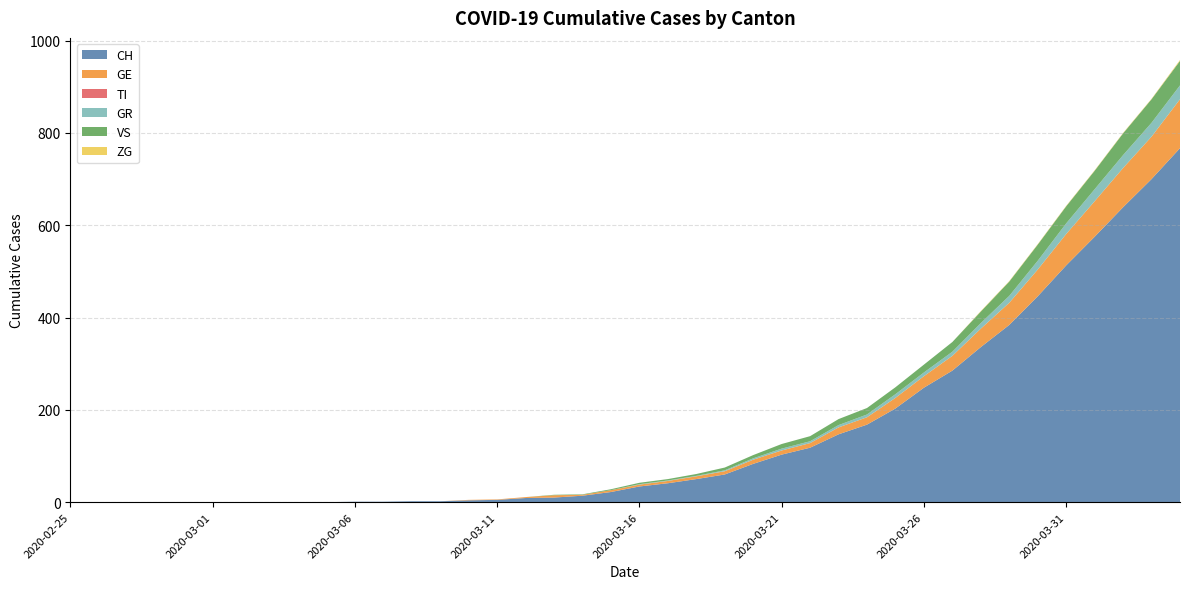

Reading left to right, what are all the values shown in this chart?

CH: 2020-02-25=0	2020-02-26=0	2020-02-27=0	2020-02-28=0	2020-02-29=0	2020-03-01=0	2020-03-02=0	2020-03-03=0	2020-03-04=0	2020-03-05=0	2020-03-06=1	2020-03-07=1	2020-03-08=2	2020-03-09=2	2020-03-10=4	2020-03-11=5	2020-03-12=9	2020-03-13=10	2020-03-14=14	2020-03-15=22	2020-03-16=34	2020-03-17=41	2020-03-18=50	2020-03-19=60	2020-03-20=83	2020-03-21=103	2020-03-22=118	2020-03-23=147	2020-03-24=168	2020-03-25=203	2020-03-26=248	2020-03-27=285	2020-03-28=336	2020-03-29=384	2020-03-30=446	2020-03-31=513	2020-04-01=575	2020-04-02=639	2020-04-03=700	2020-04-04=767
GE: 2020-02-25=0	2020-02-26=0	2020-02-27=0	2020-02-28=0	2020-02-29=0	2020-03-01=0	2020-03-02=0	2020-03-03=0	2020-03-04=0	2020-03-05=0	2020-03-06=0	2020-03-07=0	2020-03-08=0	2020-03-09=0	2020-03-10=1	2020-03-11=1	2020-03-12=2	2020-03-13=5	2020-03-14=2	2020-03-15=4	2020-03-16=4	2020-03-17=5	2020-03-18=6	2020-03-19=7	2020-03-20=9	2020-03-21=9	2020-03-22=10	2020-03-23=15	2020-03-24=16	2020-03-25=23	2020-03-26=25	2020-03-27=32	2020-03-28=40	2020-03-29=48	2020-03-30=58	2020-03-31=68	2020-04-01=77	2020-04-02=85	2020-04-03=92	2020-04-04=106
TI: 2020-02-25=0	2020-02-26=0	2020-02-27=0	2020-02-28=0	2020-02-29=0	2020-03-01=0	2020-03-02=0	2020-03-03=0	2020-03-04=0	2020-03-05=0	2020-03-06=0	2020-03-07=0	2020-03-08=0	2020-03-09=0	2020-03-10=0	2020-03-11=0	2020-03-12=0	2020-03-13=0	2020-03-14=0	2020-03-15=0	2020-03-16=0	2020-03-17=0	2020-03-18=0	2020-03-19=0	2020-03-20=0	2020-03-21=0	2020-03-22=0	2020-03-23=0	2020-03-24=0	2020-03-25=0	2020-03-26=0	2020-03-27=0	2020-03-28=0	2020-03-29=0	2020-03-30=0	2020-03-31=0	2020-04-01=0	2020-04-02=0	2020-04-03=0	2020-04-04=0
GR: 2020-02-25=0	2020-02-26=0	2020-02-27=0	2020-02-28=0	2020-02-29=0	2020-03-01=0	2020-03-02=0	2020-03-03=0	2020-03-04=0	2020-03-05=0	2020-03-06=0	2020-03-07=0	2020-03-08=0	2020-03-09=0	2020-03-10=0	2020-03-11=0	2020-03-12=0	2020-03-13=0	2020-03-14=0	2020-03-15=0	2020-03-16=1	2020-03-17=1	2020-03-18=1	2020-03-19=2	2020-03-20=3	2020-03-21=4	2020-03-22=4	2020-03-23=5	2020-03-24=6	2020-03-25=8	2020-03-26=8	2020-03-27=9	2020-03-28=12	2020-03-29=15	2020-03-30=19	2020-03-31=23	2020-04-01=26	2020-04-02=28	2020-04-03=30	2020-04-04=30
VS: 2020-02-25=0	2020-02-26=0	2020-02-27=0	2020-02-28=0	2020-02-29=0	2020-03-01=0	2020-03-02=0	2020-03-03=0	2020-03-04=0	2020-03-05=0	2020-03-06=0	2020-03-07=0	2020-03-08=0	2020-03-09=0	2020-03-10=0	2020-03-11=0	2020-03-12=0	2020-03-13=1	2020-03-14=1	2020-03-15=2	2020-03-16=3	2020-03-17=3	2020-03-18=4	2020-03-19=6	2020-03-20=7	2020-03-21=10	2020-03-22=11	2020-03-23=13	2020-03-24=14	2020-03-25=15	2020-03-26=17	2020-03-27=21	2020-03-28=25	2020-03-29=31	2020-03-30=35	2020-03-31=37	2020-04-01=40	2020-04-02=47	2020-04-03=51	2020-04-04=53
ZG: 2020-02-25=0	2020-02-26=0	2020-02-27=0	2020-02-28=0	2020-02-29=0	2020-03-01=0	2020-03-02=0	2020-03-03=0	2020-03-04=0	2020-03-05=0	2020-03-06=0	2020-03-07=0	2020-03-08=0	2020-03-09=0	2020-03-10=0	2020-03-11=0	2020-03-12=0	2020-03-13=0	2020-03-14=0	2020-03-15=0	2020-03-16=0	2020-03-17=0	2020-03-18=0	2020-03-19=0	2020-03-20=0	2020-03-21=0	2020-03-22=0	2020-03-23=0	2020-03-24=0	2020-03-25=0	2020-03-26=0	2020-03-27=0	2020-03-28=1	2020-03-29=1	2020-03-30=1	2020-03-31=1	2020-04-01=1	2020-04-02=1	2020-04-03=1	2020-04-04=2